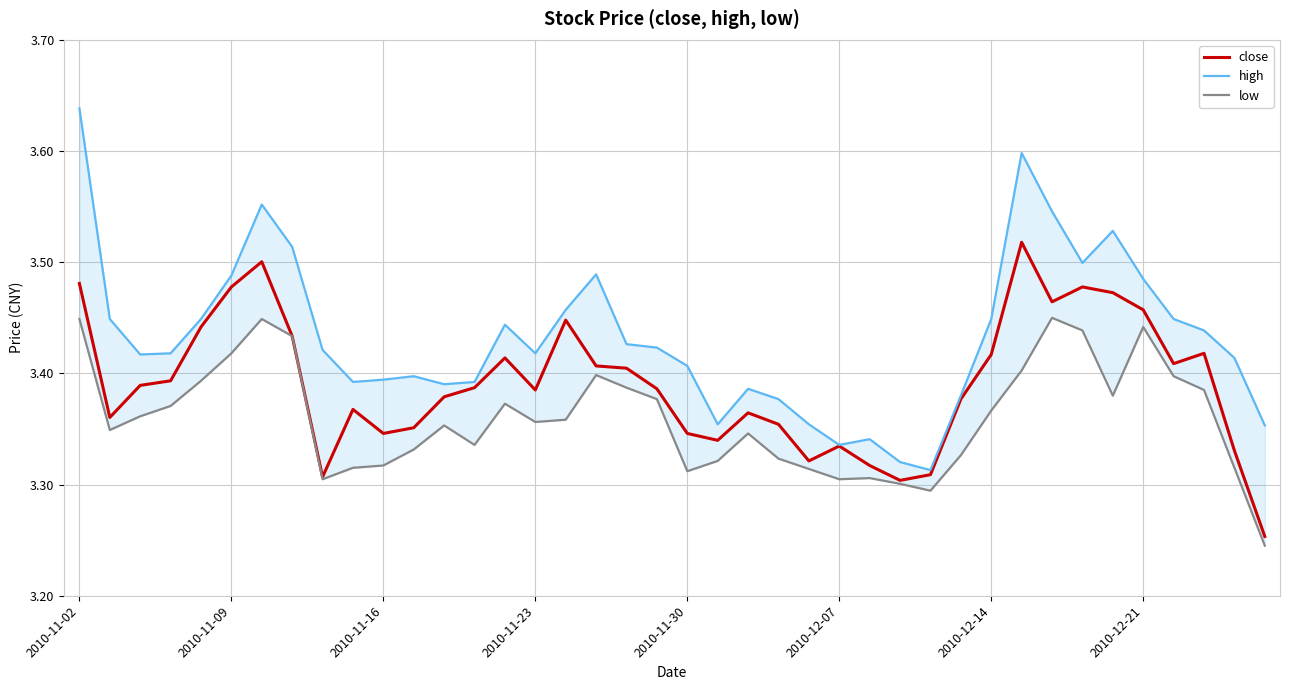

What are all the series names shown in the legend?

close, high, low